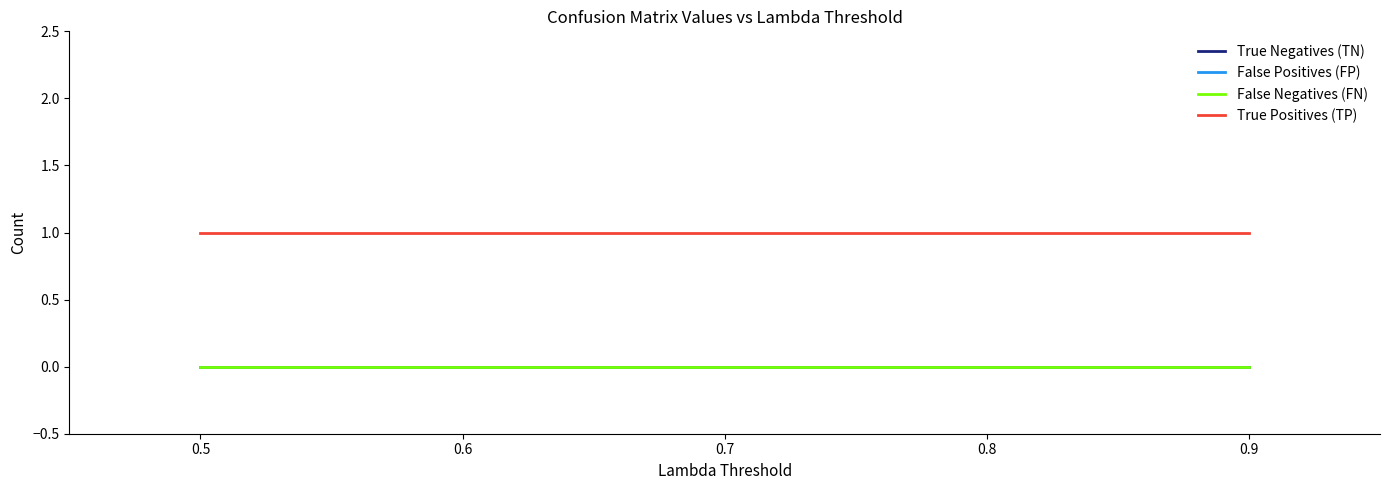

What is the average value of the True Positives (TP) series?

1